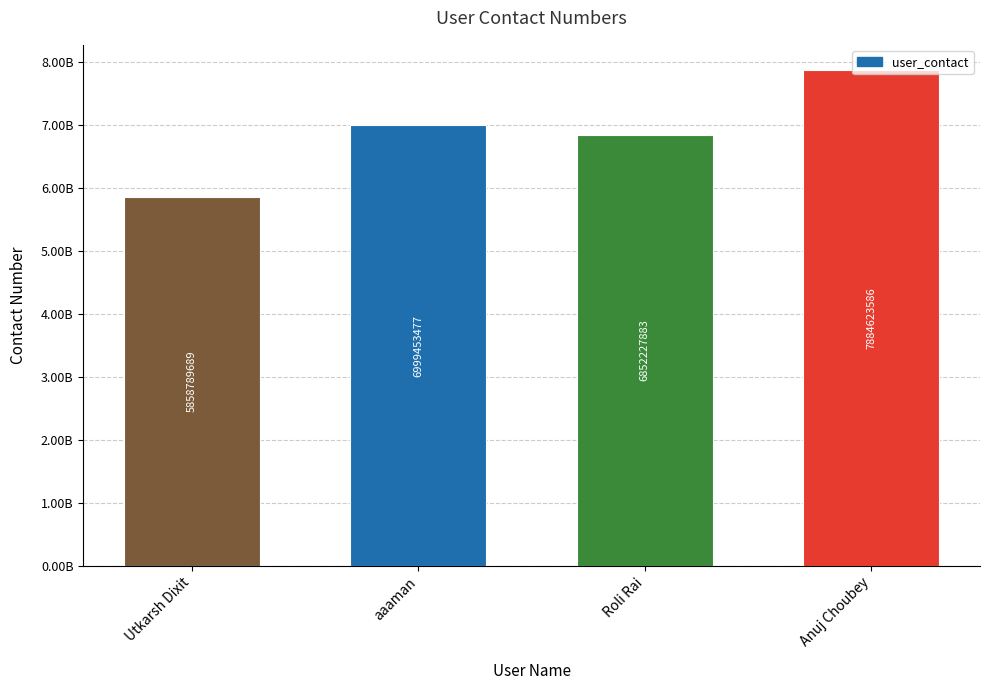

At which label is the value closest to 6871706637?

Roli Rai